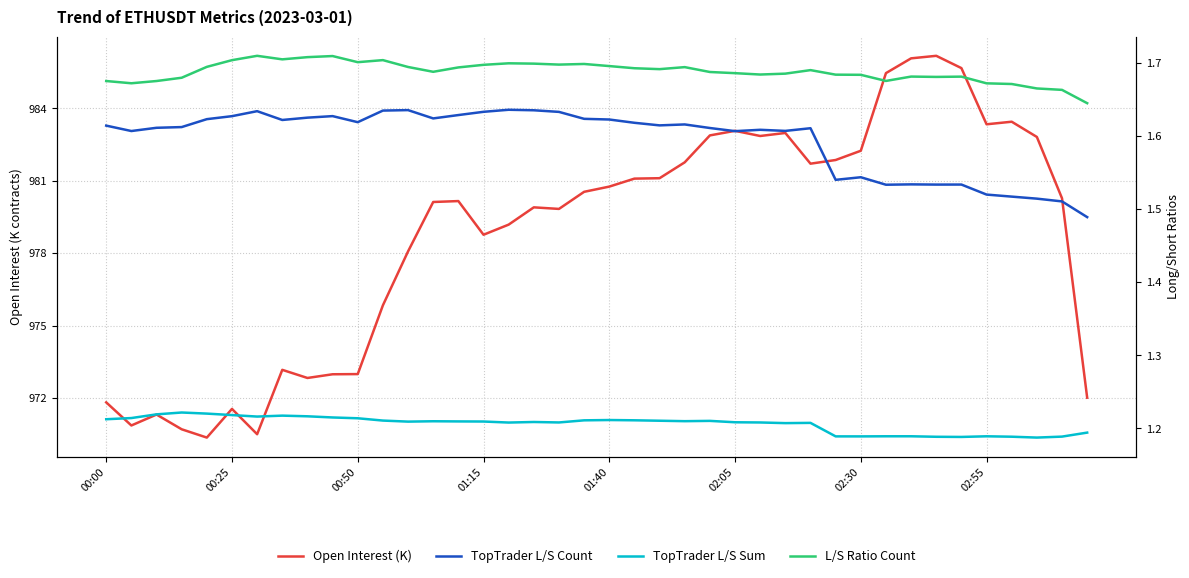

Which series has the largest total across all categories?

Open Interest (K)